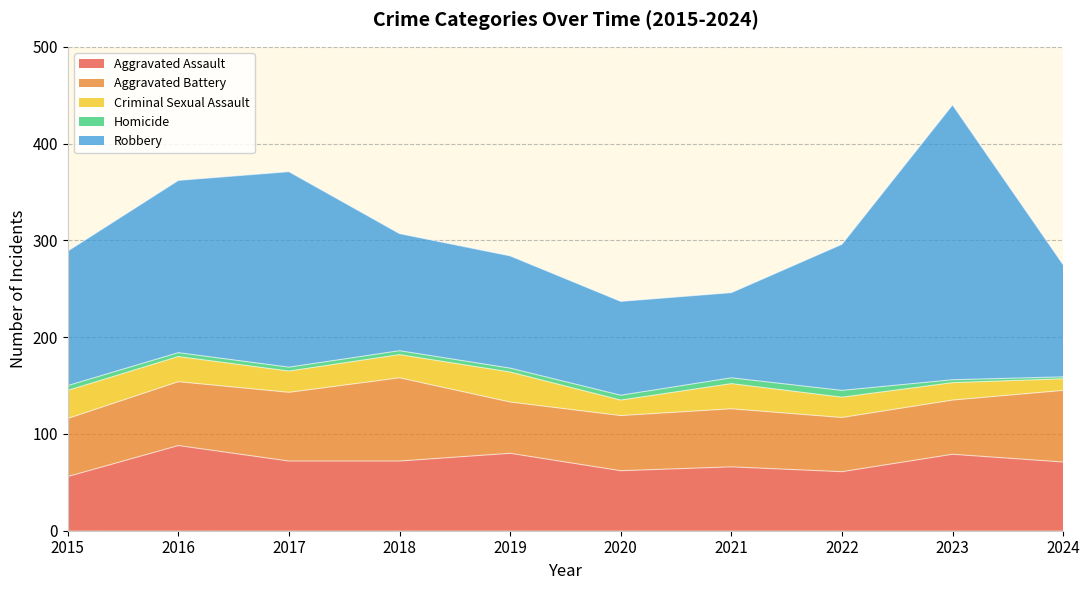

Where is Aggravated Battery nearest to the value 69?

2017